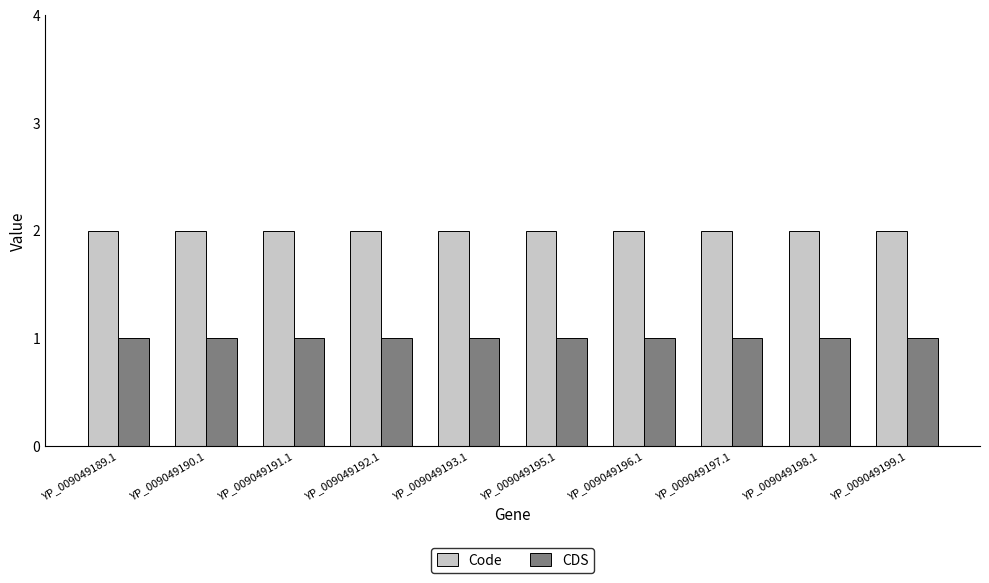

What is the lowest value of the CDS series?

1